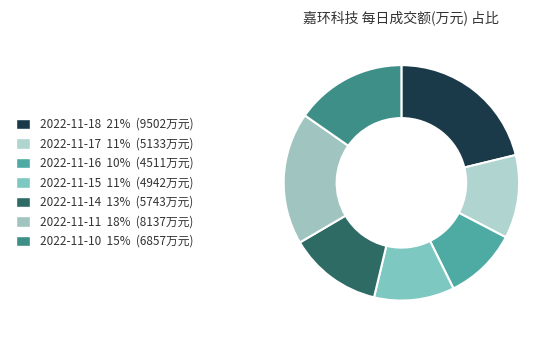

How much of the chart is everything except 2022-11-17?

88.5%